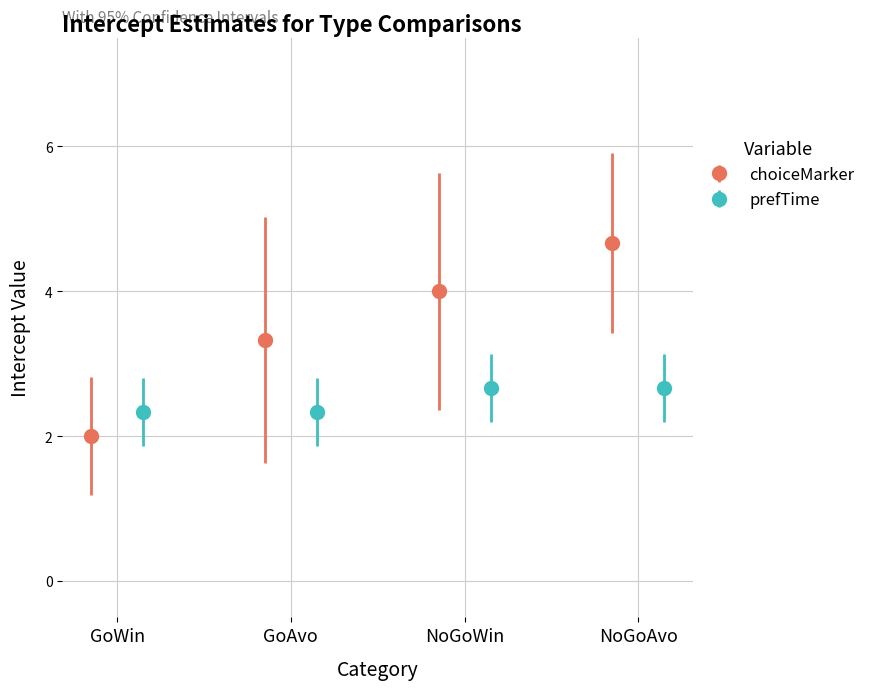

What is the lowest value of the choiceMarker series?

2.0